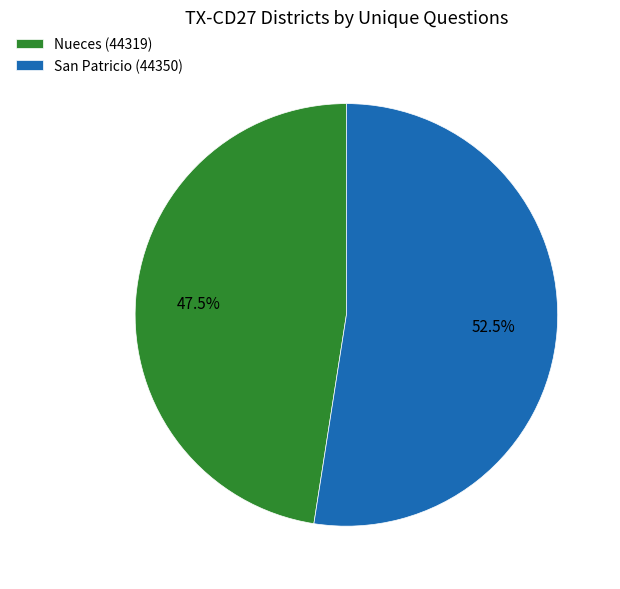

Is San Patricio (44350) the majority of the pie?

Yes